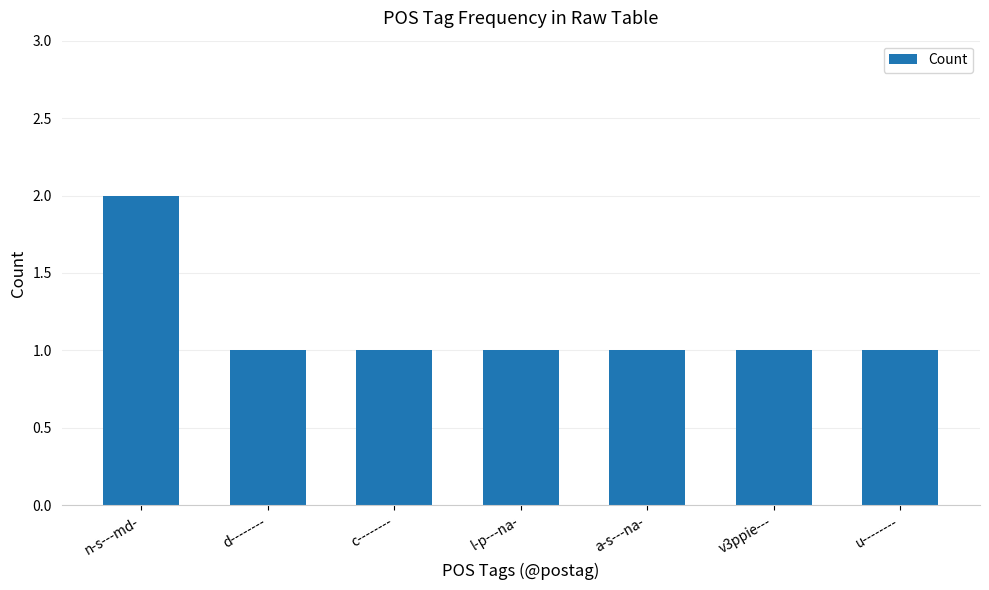

What is the sum of all values?

8